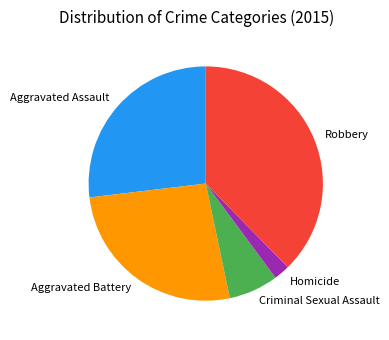

Which category has the biggest portion of the pie?

Robbery